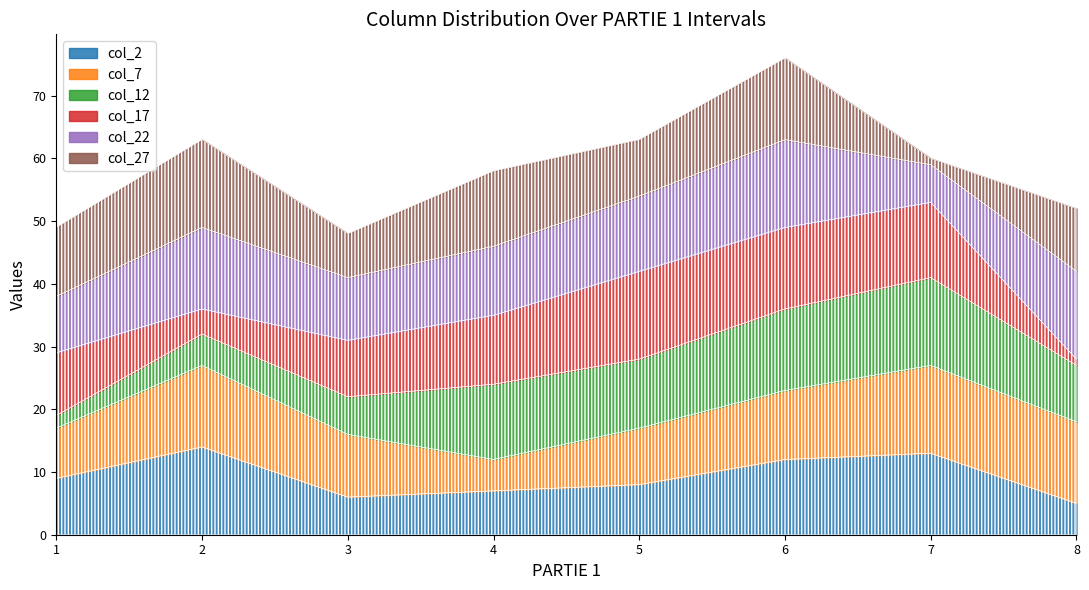

Reading right to left, transcribe all the data shown in this chart.

col_2: 5	13	12	8	7	6	14	9
col_7: 13	14	11	9	5	10	13	8
col_12: 9	14	13	11	12	6	5	2
col_17: 1	12	13	14	11	9	4	10
col_22: 14	6	14	12	11	10	13	9
col_27: 10	1	13	9	12	7	14	11